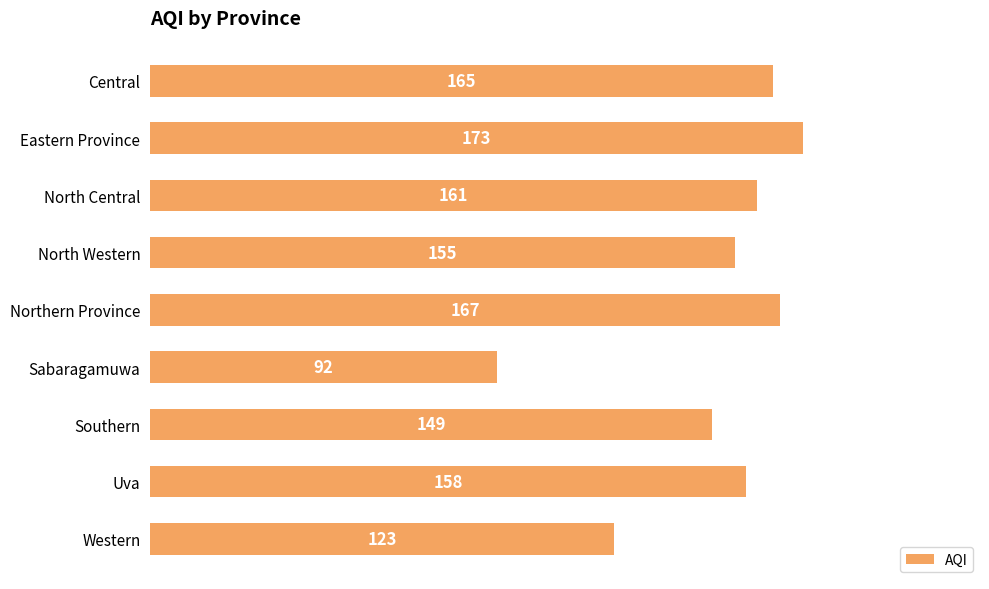

List the labels in order of value, largest first.

Eastern Province, Northern Province, Central, North Central, Uva, North Western, Southern, Western, Sabaragamuwa